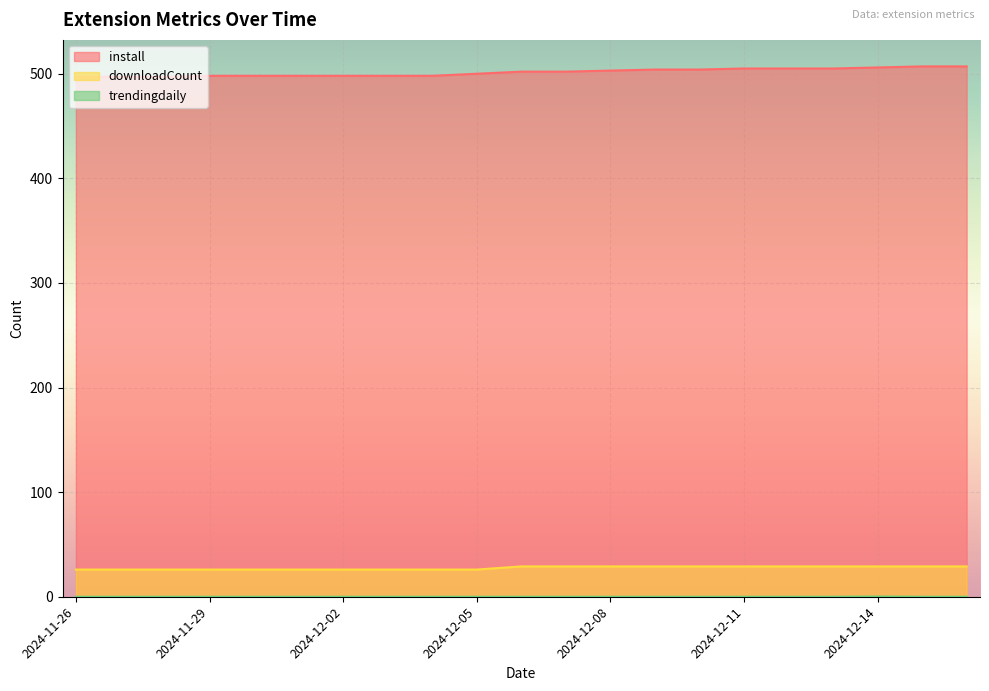

What value does the install series have at 2024-11-29?

498.0